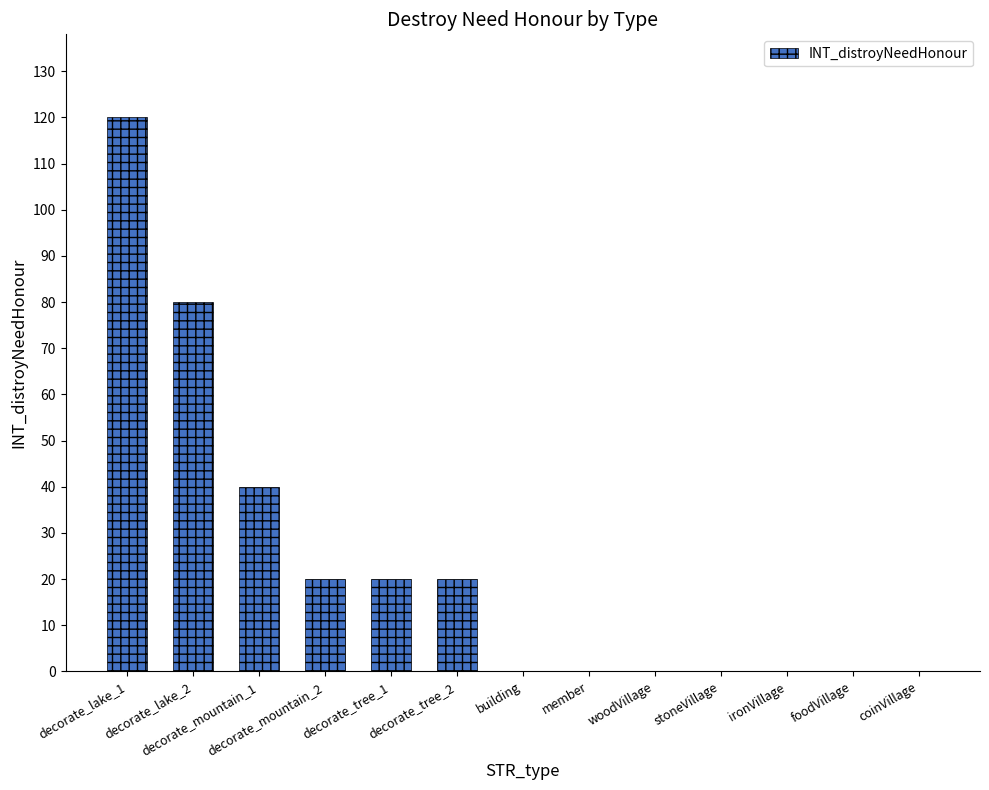

What is the maximum value shown in the chart?

120